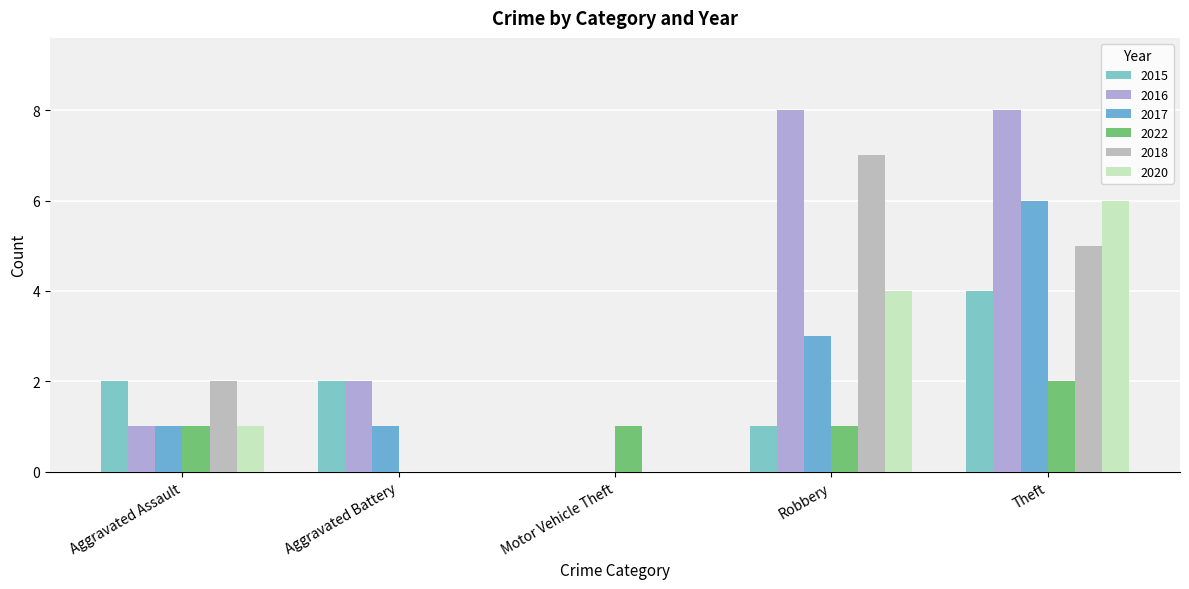

Reading right to left, extract all data points from this chart.

2015: 4	1	0	2	2
2016: 8	8	0	2	1
2017: 6	3	0	1	1
2022: 2	1	1	0	1
2018: 5	7	0	0	2
2020: 6	4	0	0	1